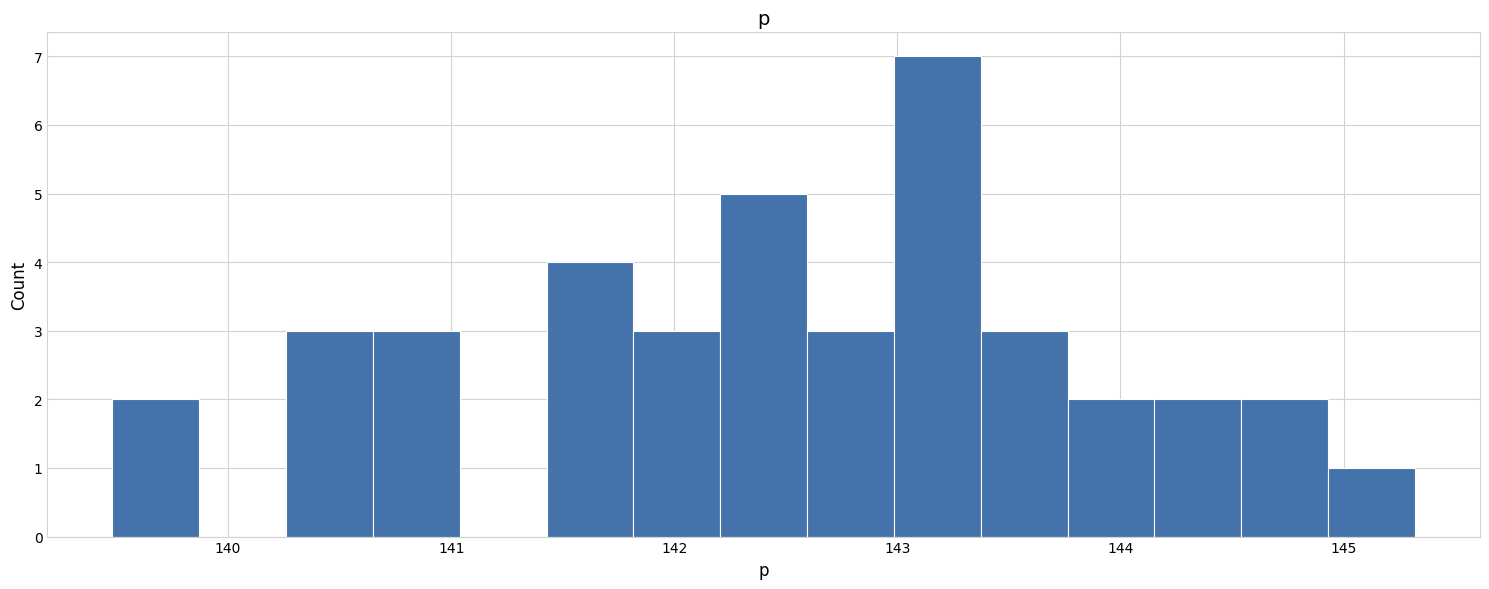

Read against the x-axis, roughly where is the centre of the tallest bar?

143.2